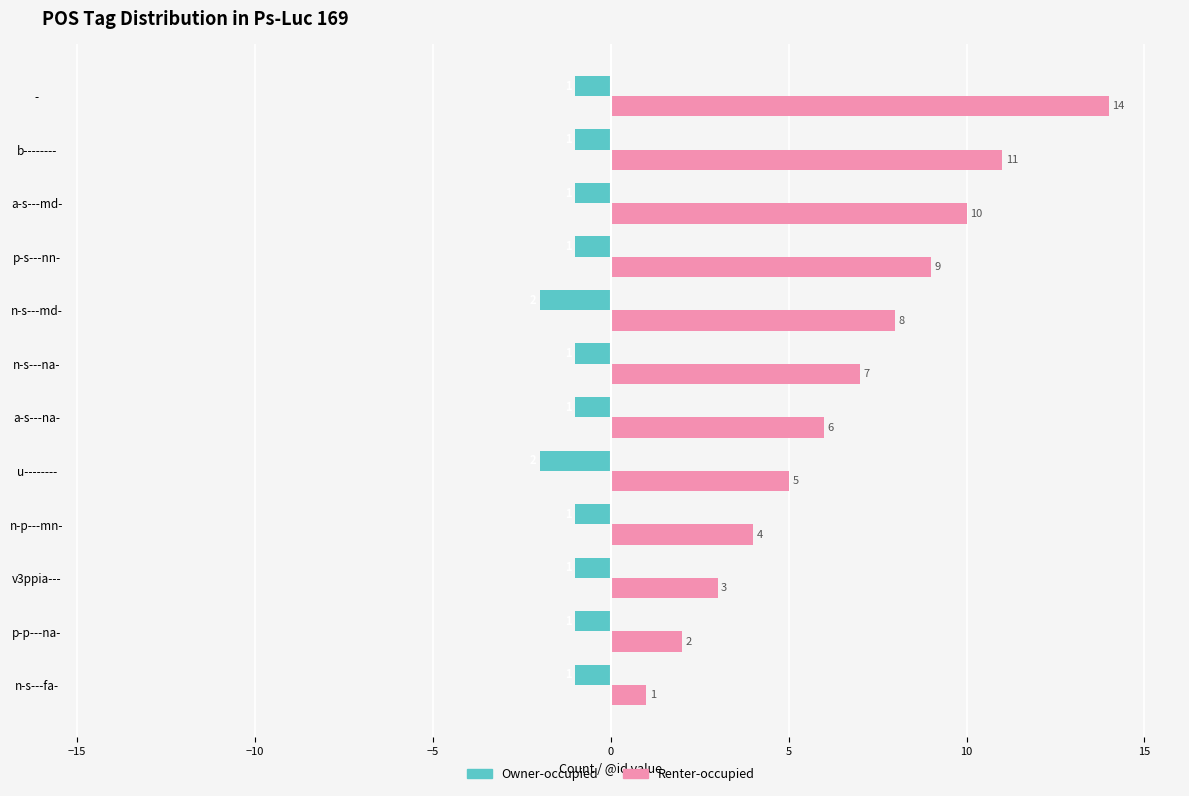

List the series in order of their peak value, lowest first.

Owner-occupied, Renter-occupied